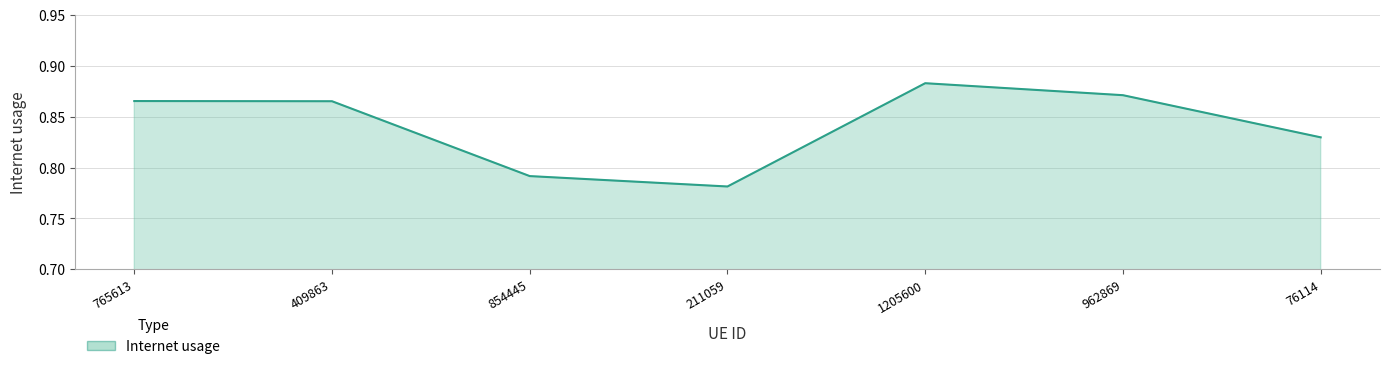

How many series are shown in this chart?

1